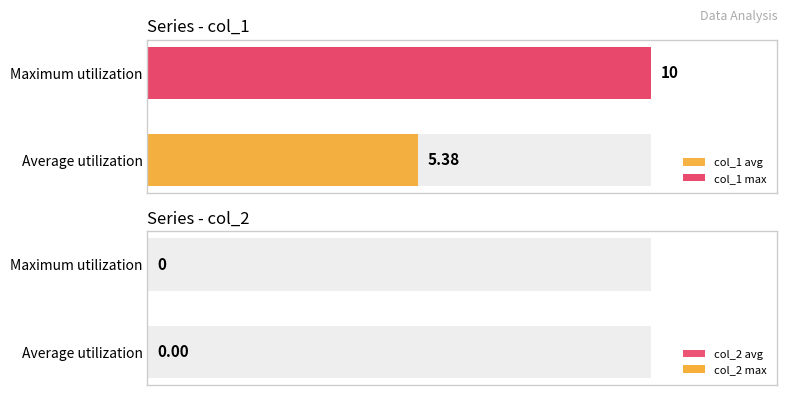

At 1635786081, list the series in order from smallest to largest.

col_2, col_1